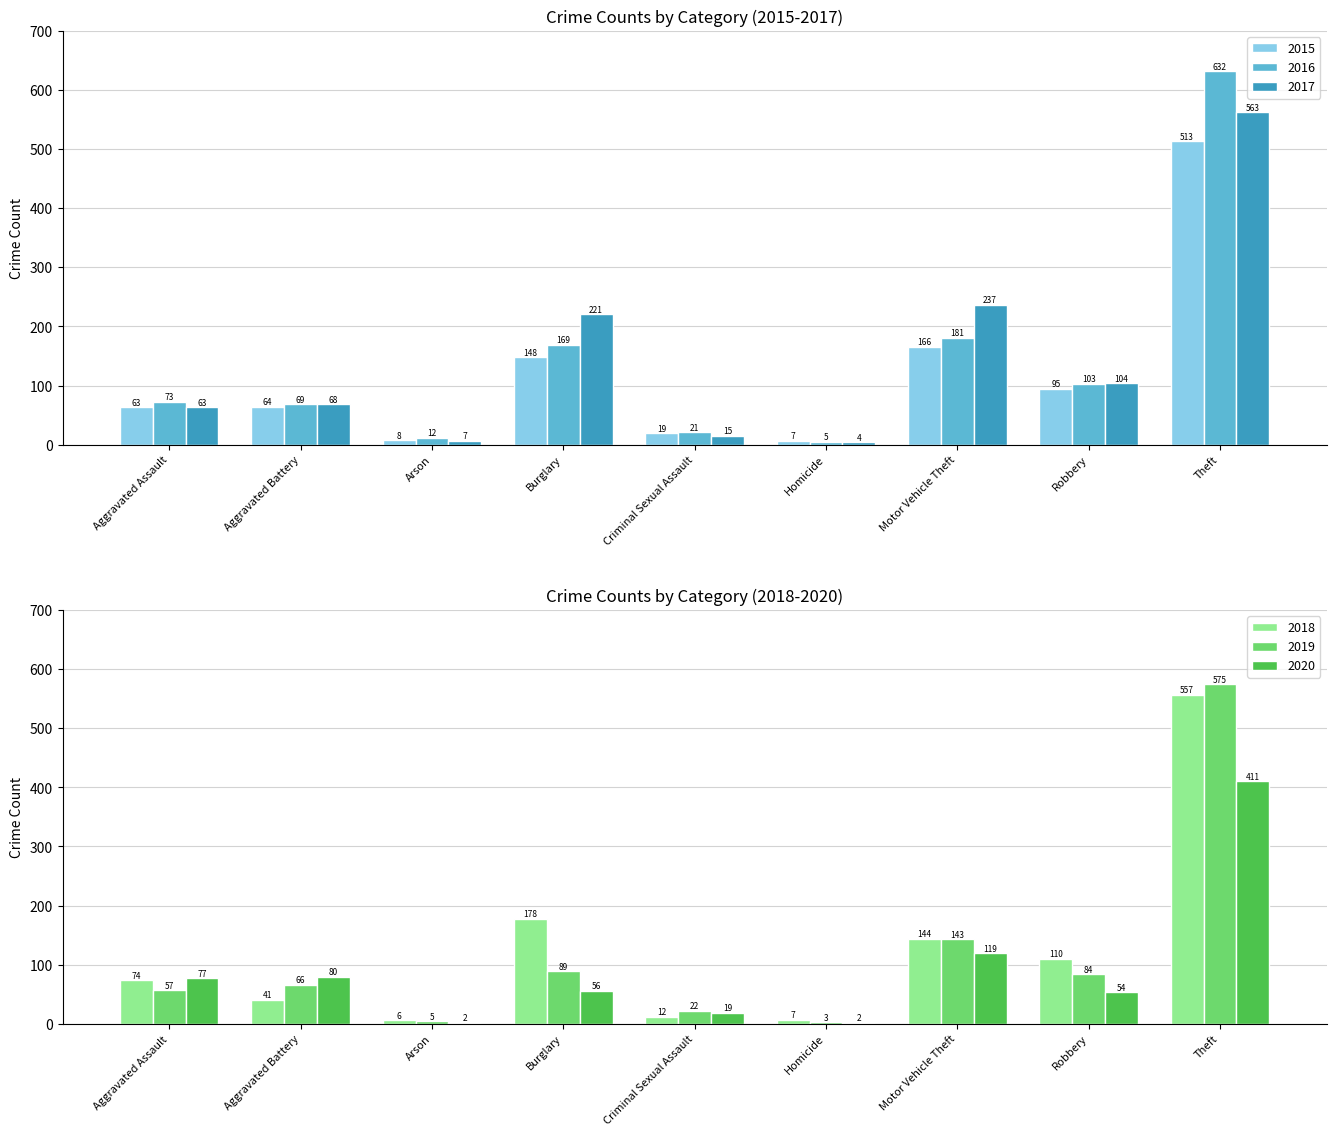

Reading left to right, extract all data points from this chart.

2015: 63	64	8	148	19	7	166	95	513
2016: 73	69	12	169	21	5	181	103	632
2017: 63	68	7	221	15	4	237	104	563
2018: 74	41	6	178	12	7	144	110	557
2019: 57	66	5	89	22	3	143	84	575
2020: 77	80	2	56	19	2	119	54	411